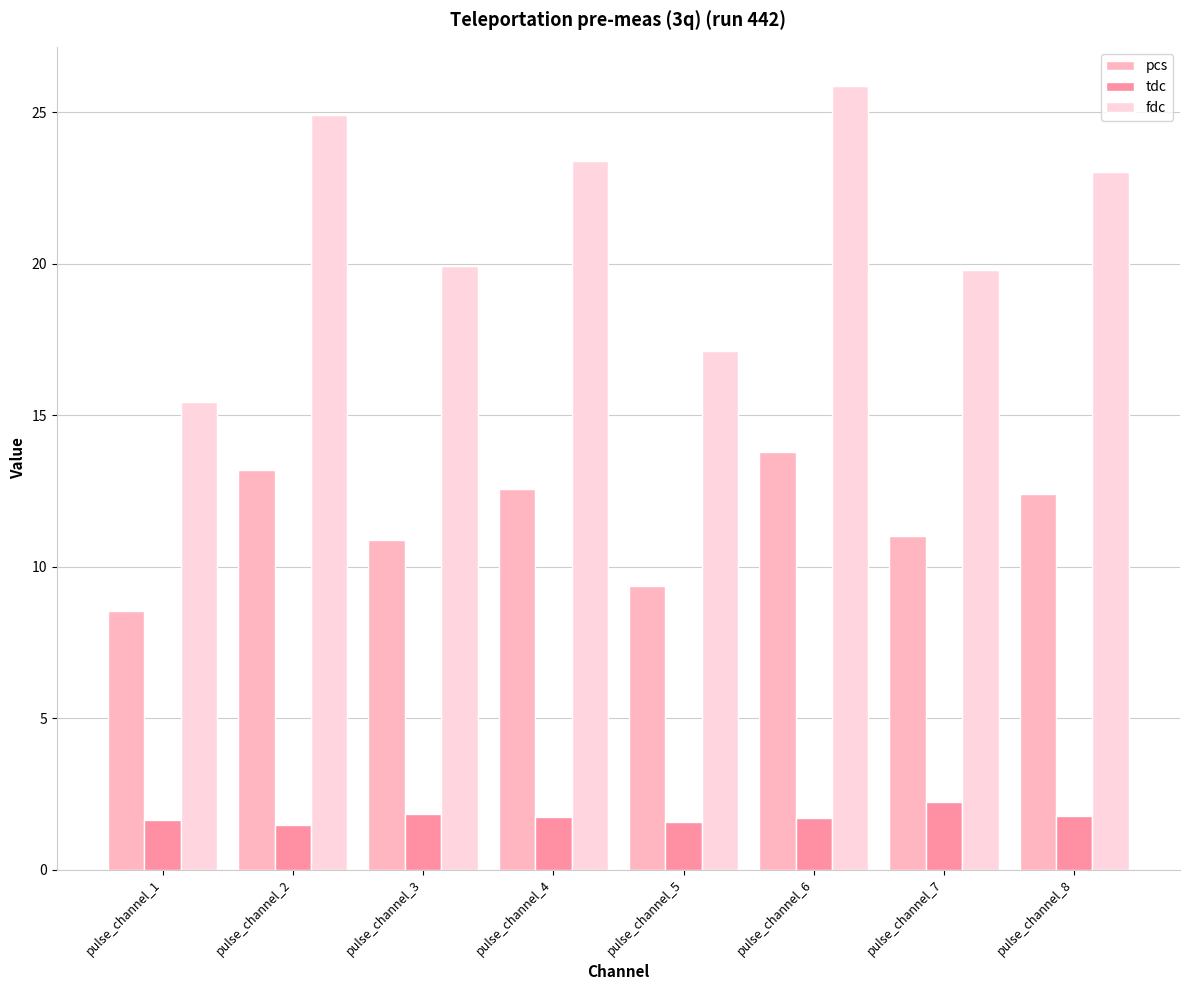

What is the difference between the maximum and minimum values in the pcs series?

5.3